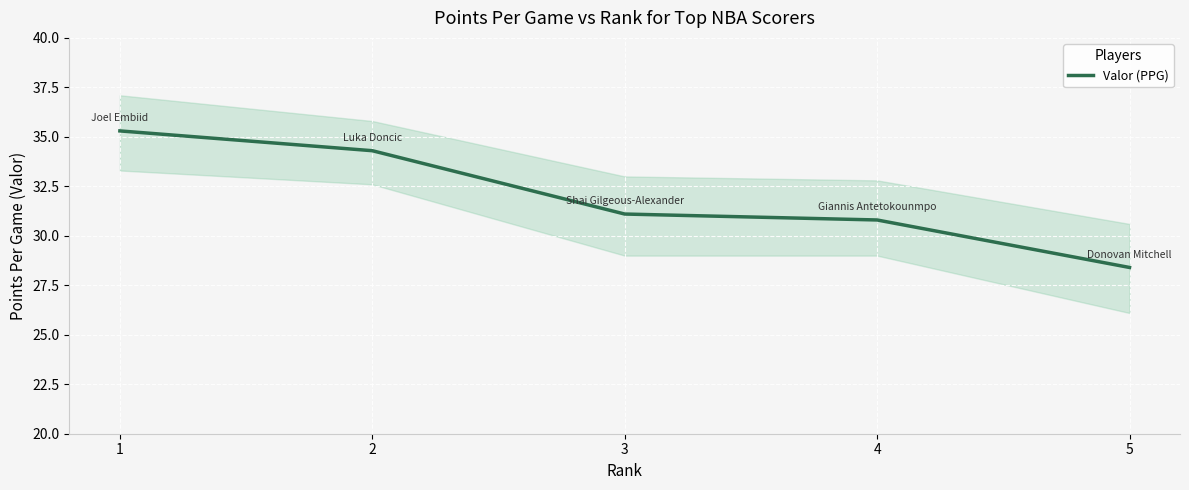

Between 5 and 4, which is larger?

4